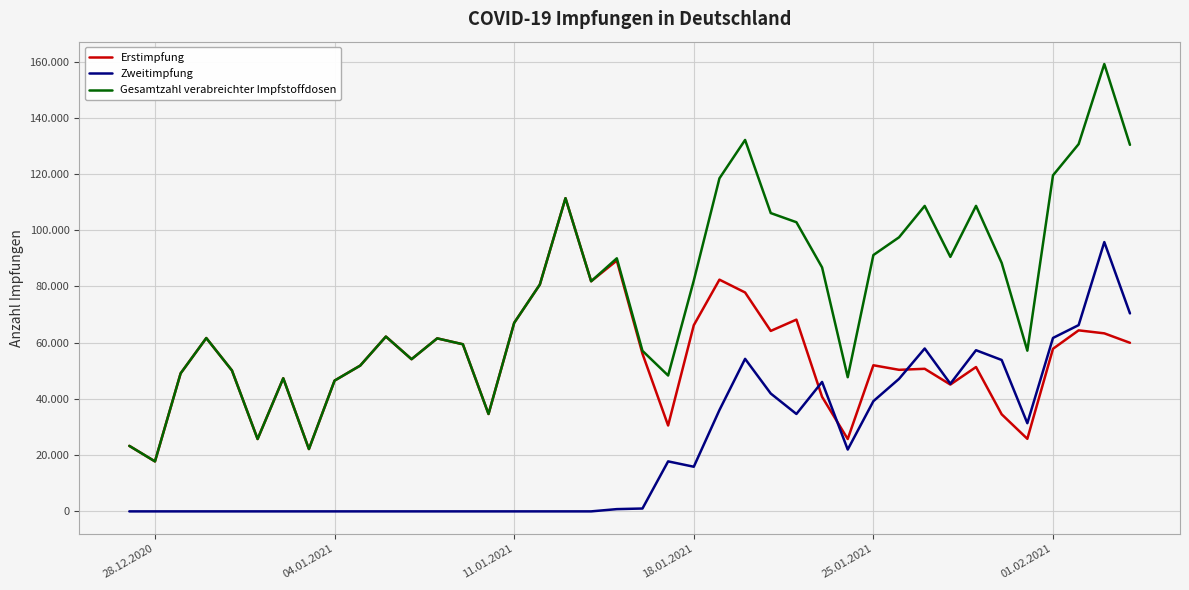

Which series ends up on top after the final intersection of Zweitimpfung and Erstimpfung?

Zweitimpfung